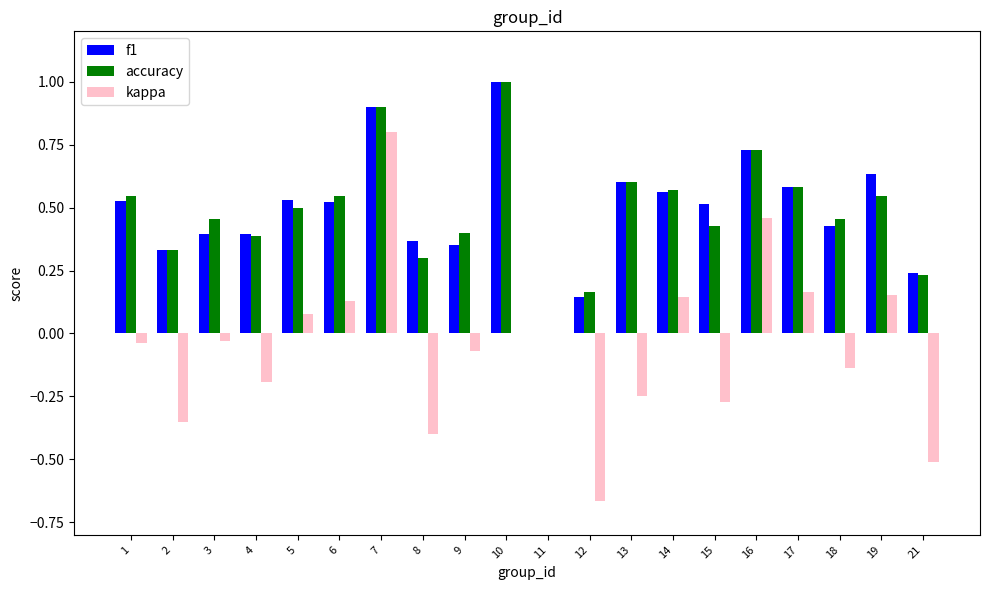

How many series are shown in this chart?

3